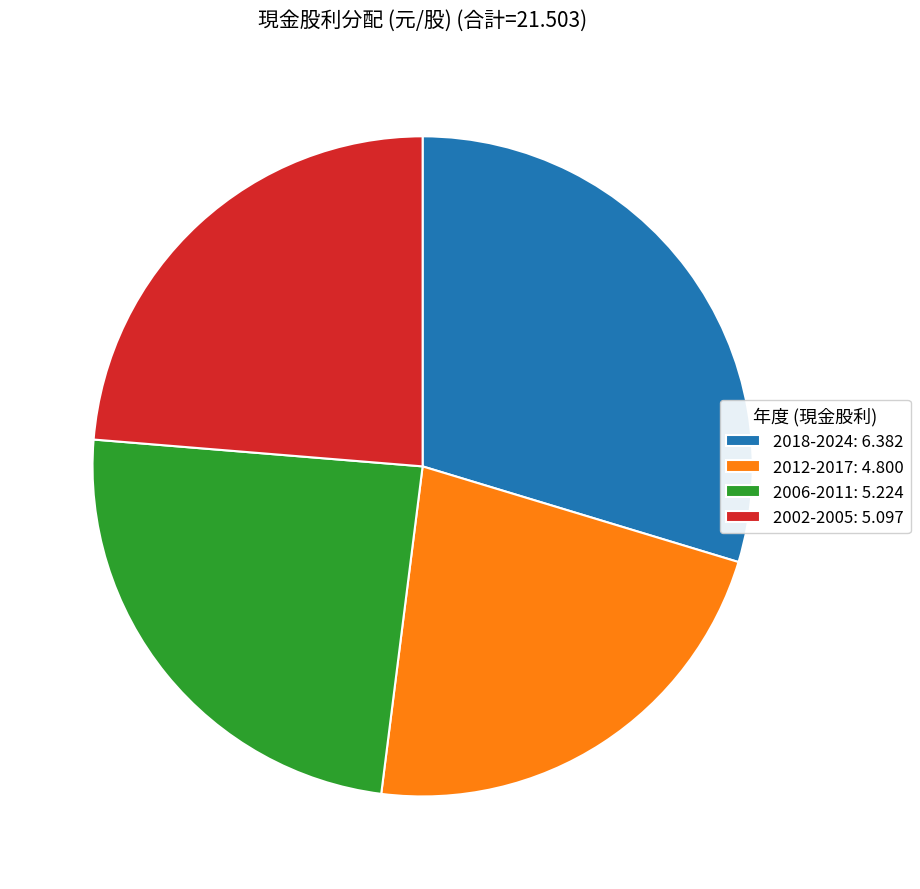

What is the smallest slice in the pie chart?

2012-2017: 4.800